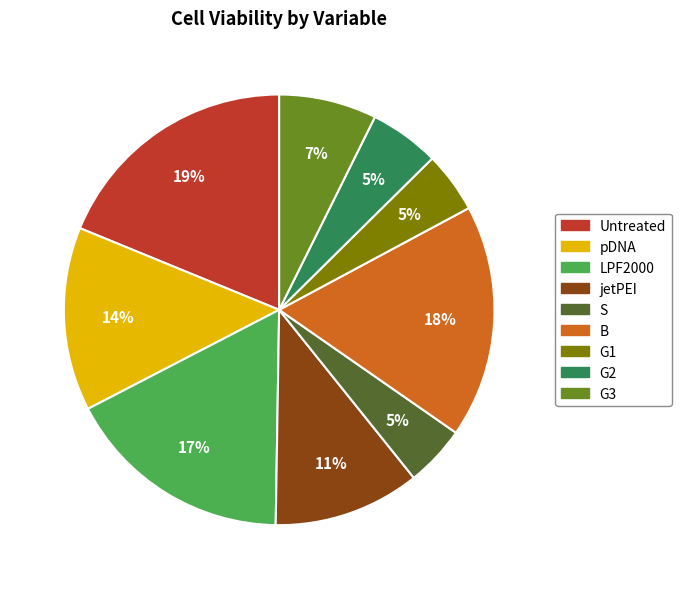

Which slice is the largest?

Untreated